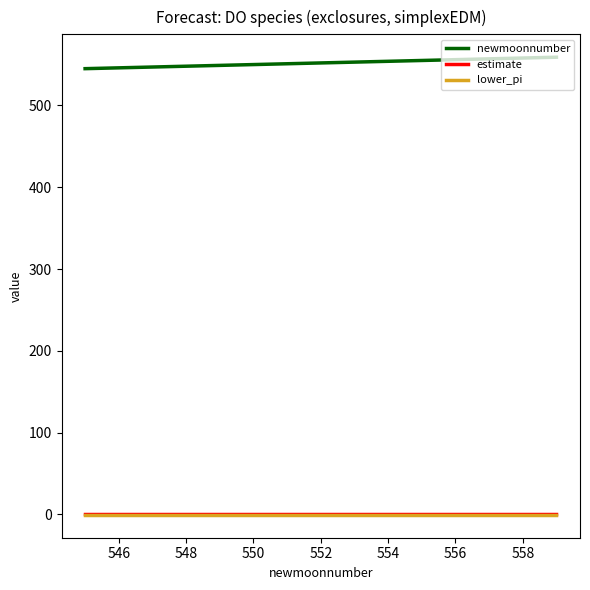

True or false: lower_pi and newmoonnumber cross at least once.

False